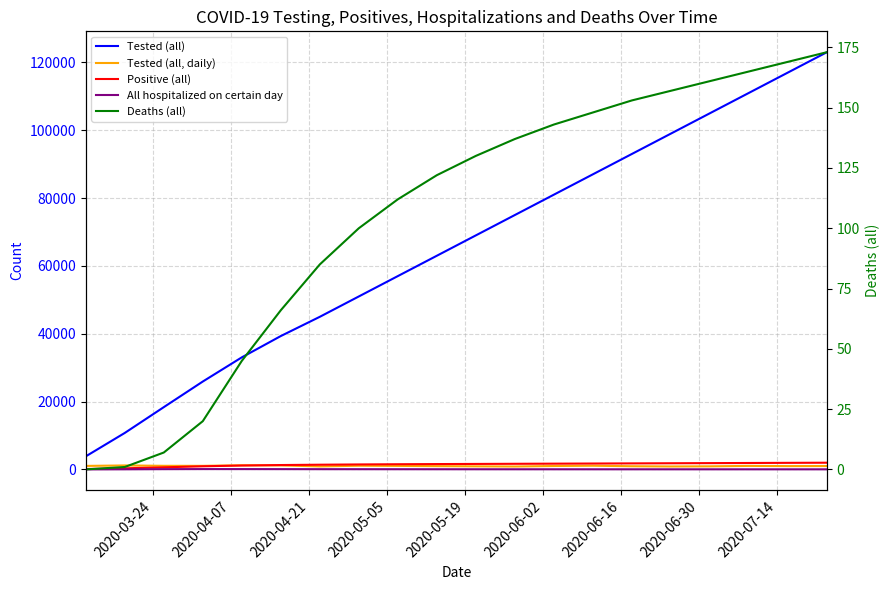

Which series has the largest total across all categories?

Tested (all)